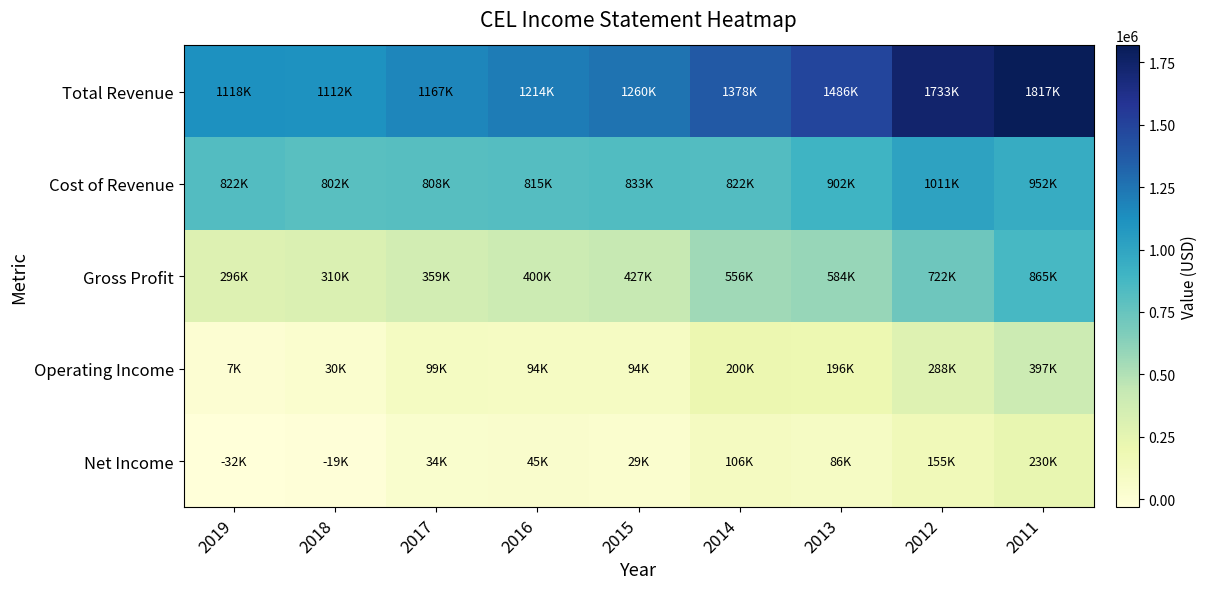

At which category is the sum across all series the highest?

2011